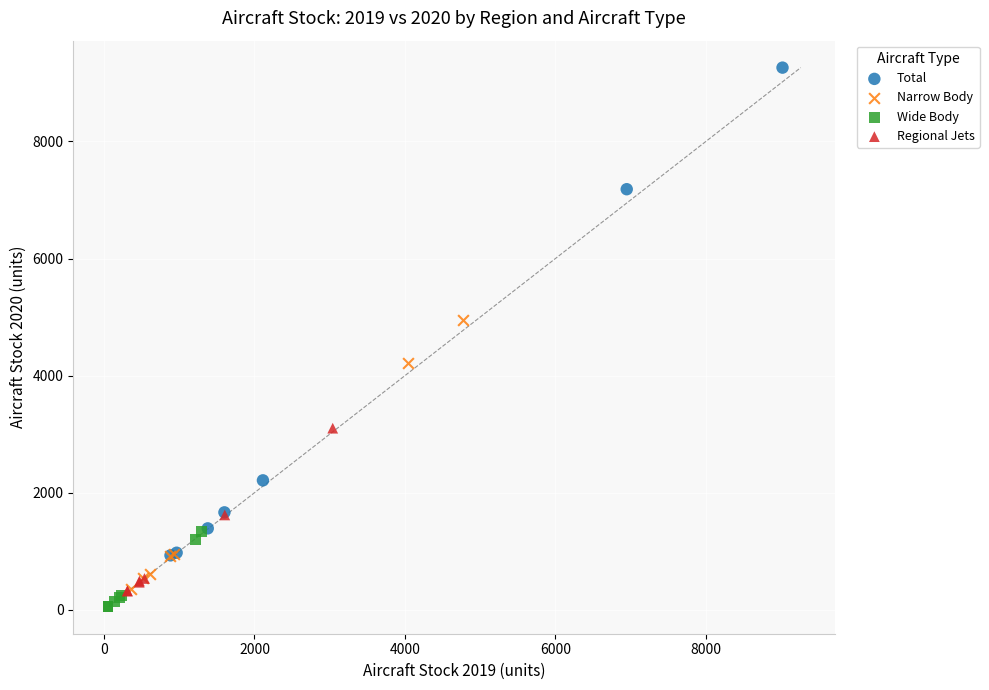

Which series reaches the maximum Y coordinate?

Total